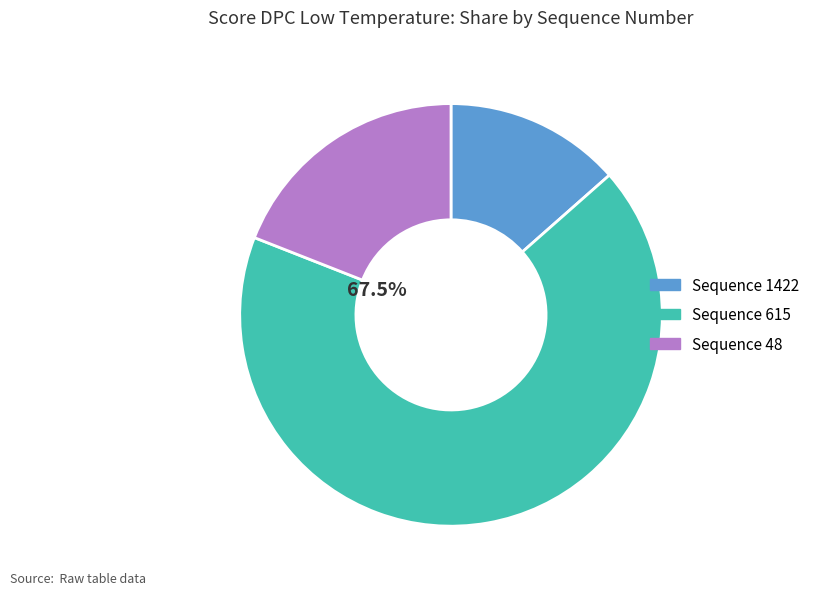

What portion of the pie excludes Sequence 615?

32.5%